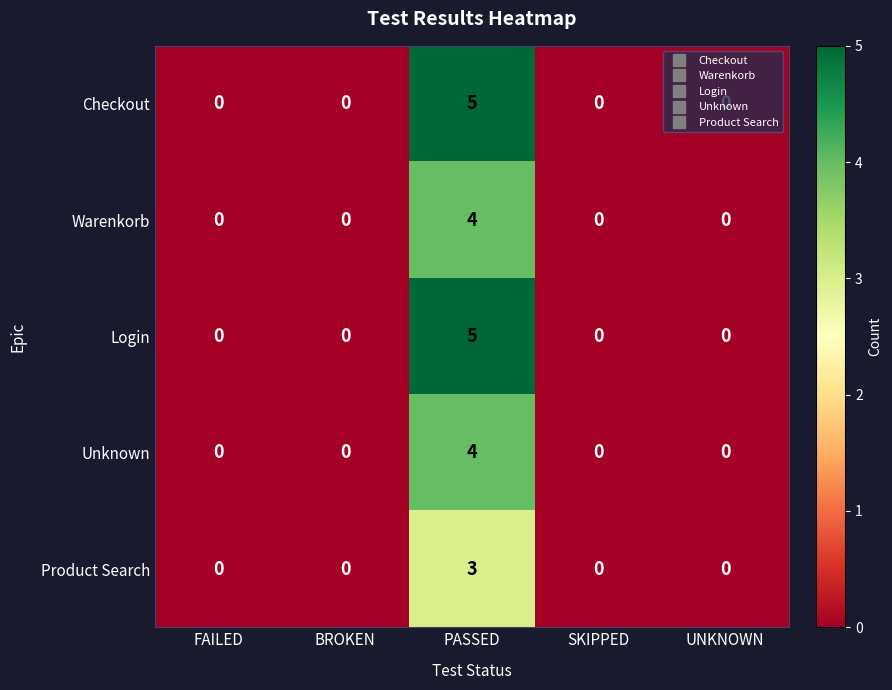

At which category does the chart reach its peak across all series?

PASSED